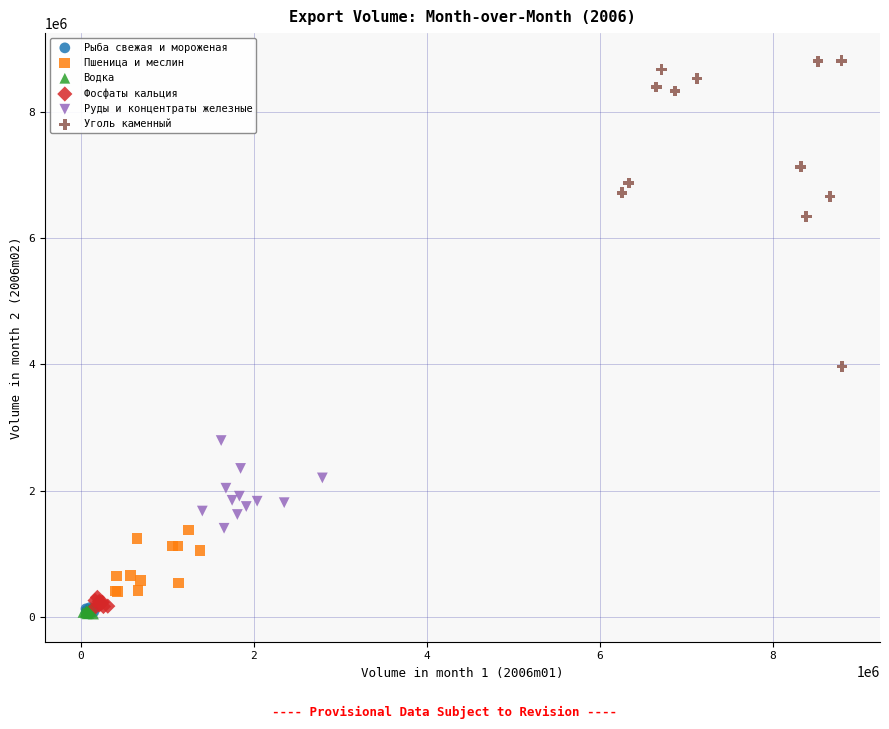

Which series contains the highest Y value?

Уголь каменный